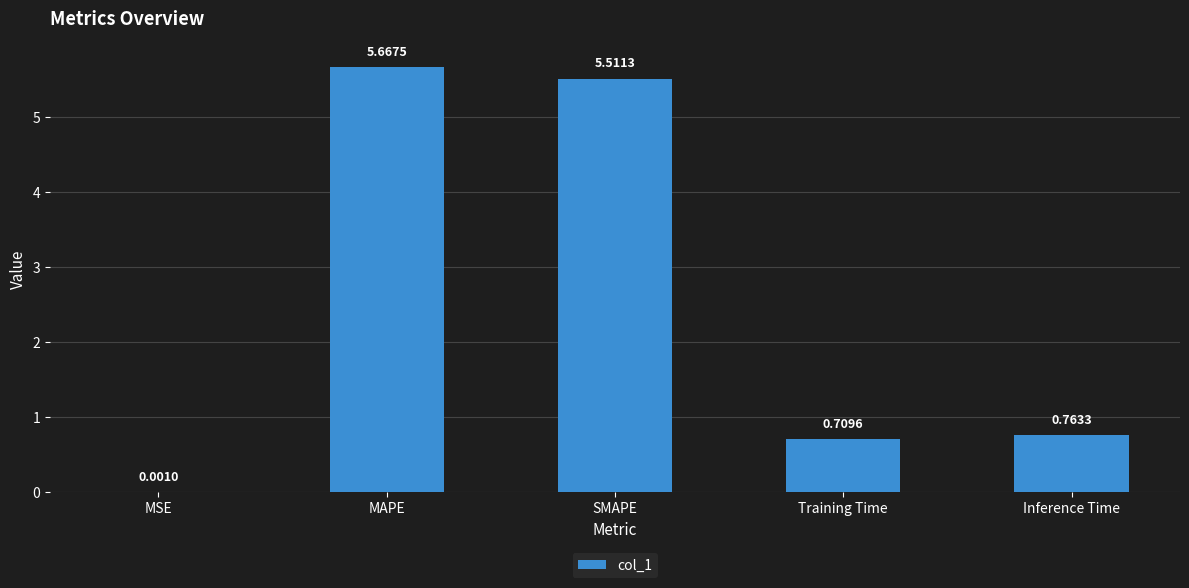

What is the sum of the values at Inference Time and Training Time?

1.5